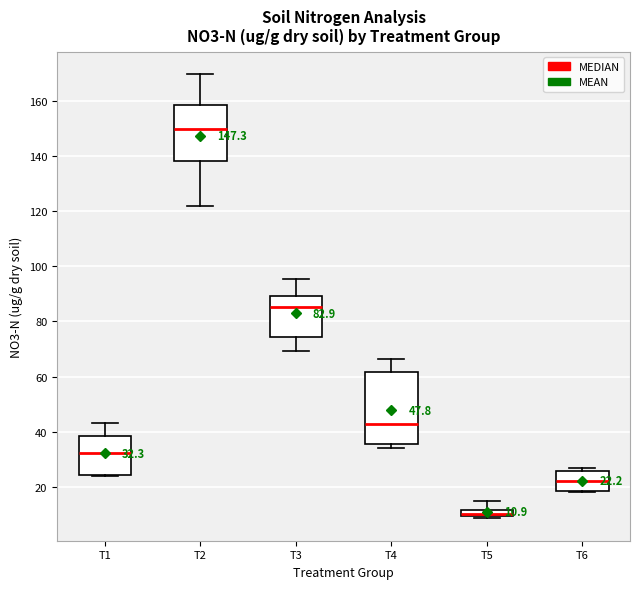

Which box's median line is the highest?

T2